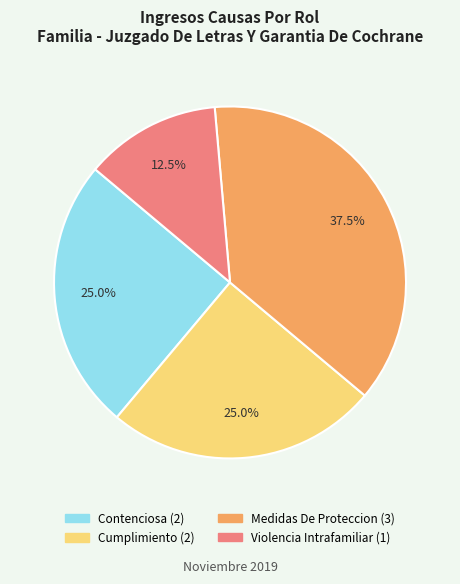

Combined, do Contenciosa and Medidas De Proteccion account for over 50%?

Yes